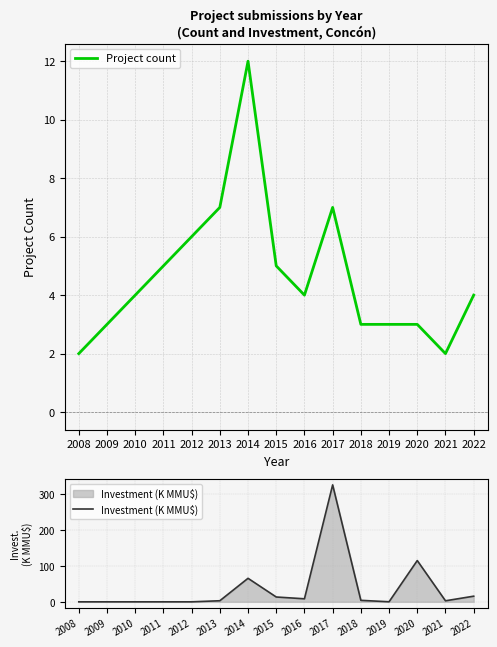

At how many categories does at least one series exceed 74?

2